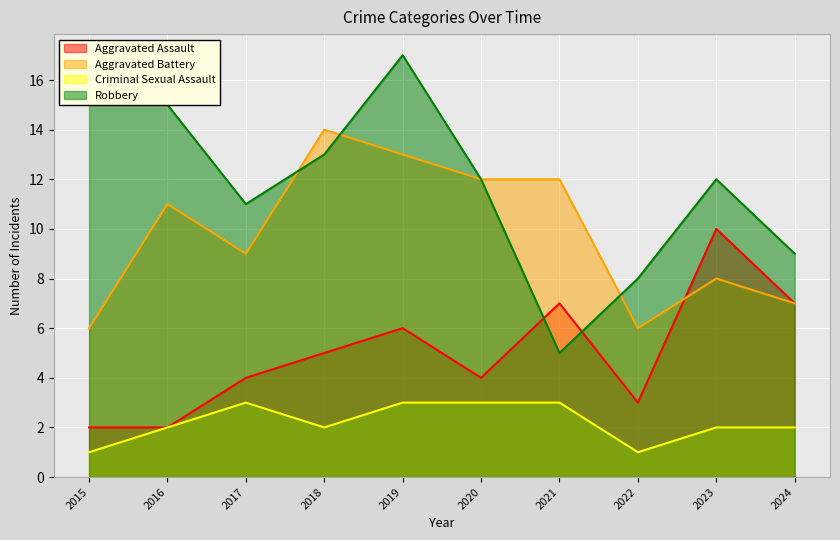

In Criminal Sexual Assault, how many points are lower than both neighbors (excluding endpoints)?

2